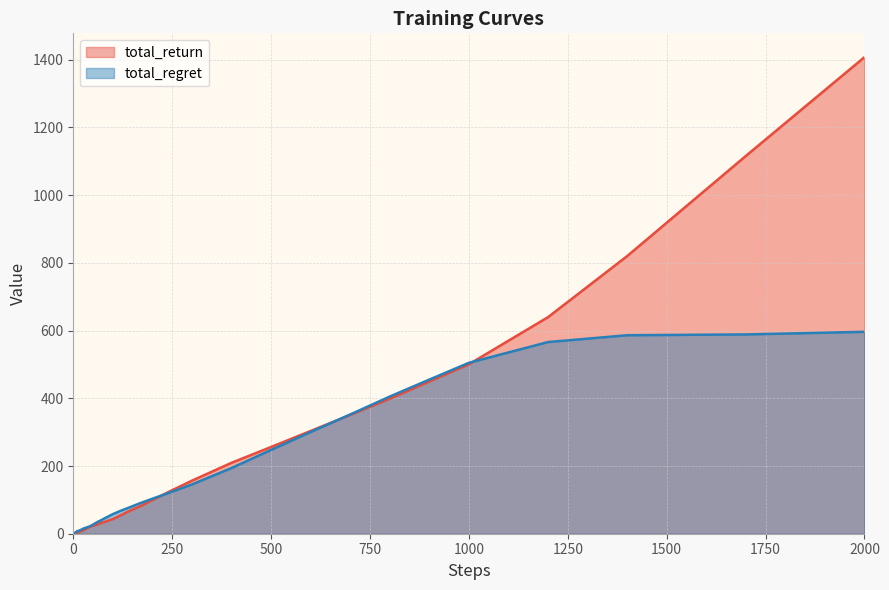

How many values in the total_regret series are below 45?

20